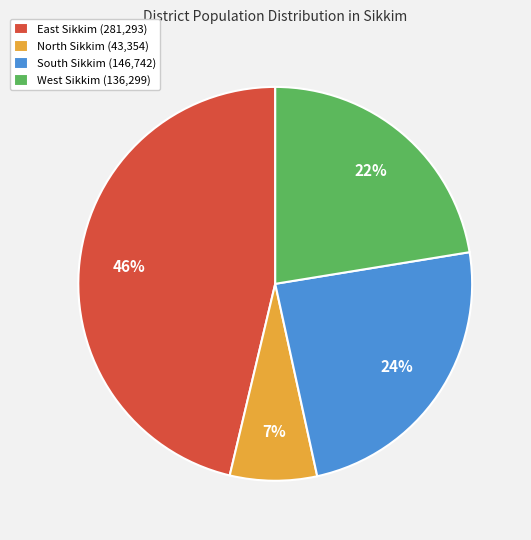

The East Sikkim slice represents 46% of the pie. True or false?

True